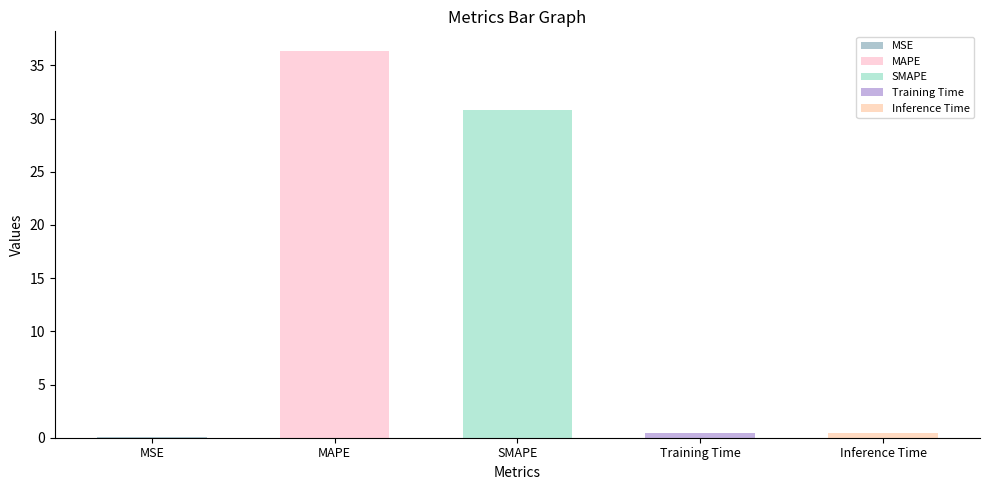

Rank the categories by value from lowest to highest.

MSE, Training Time, Inference Time, SMAPE, MAPE